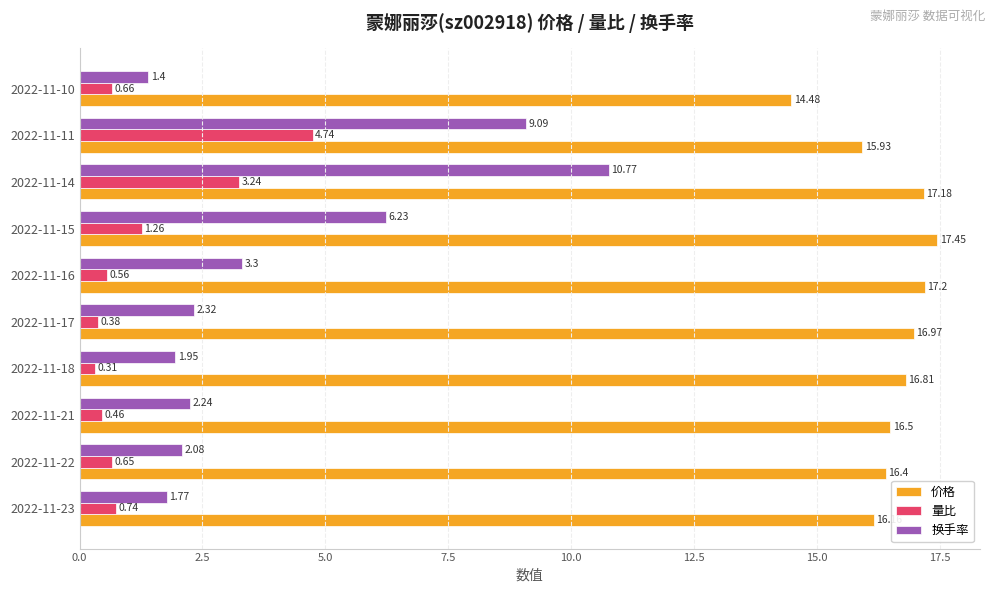

What is the sum of the 量比 values at 2022-11-16 and 2022-11-18?

0.9